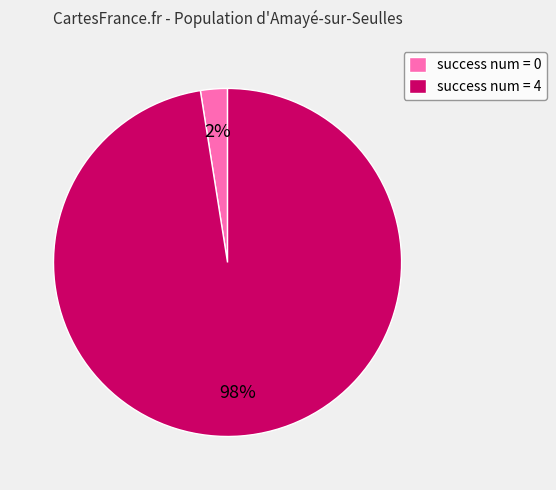

Does any single category account for the majority?

Yes